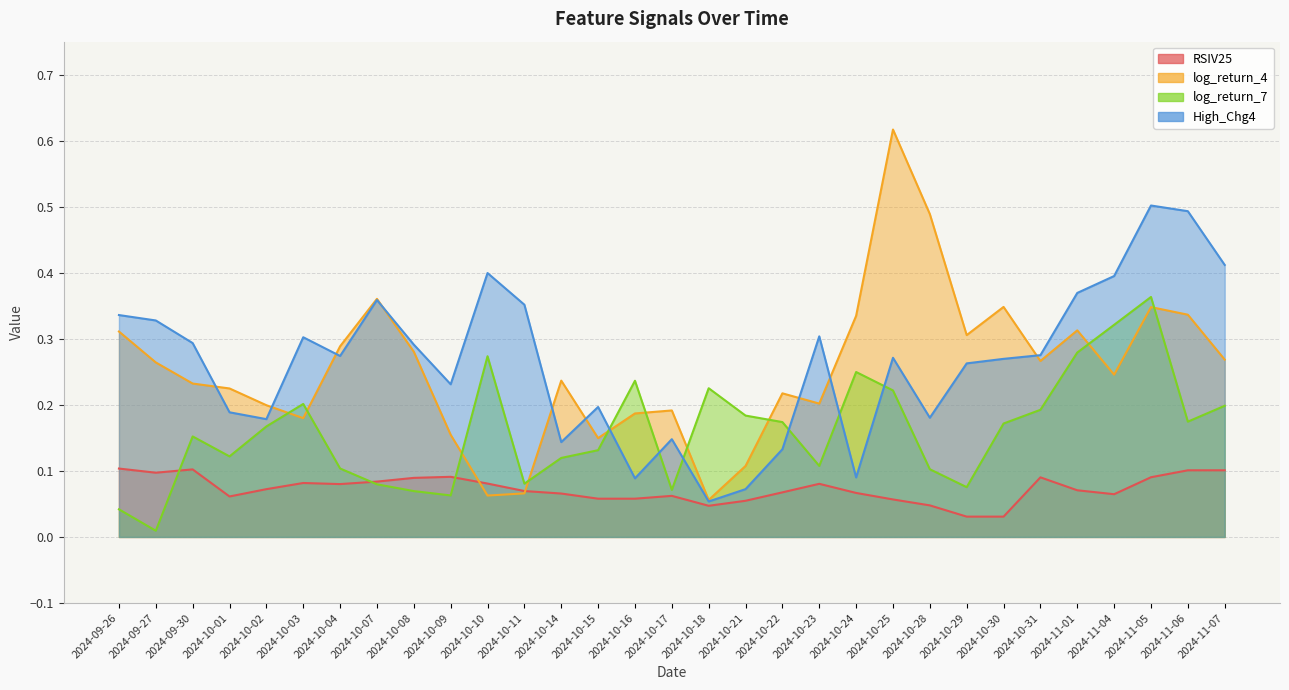

At which category does log_return_4 reach its first local peak?

2024-10-07